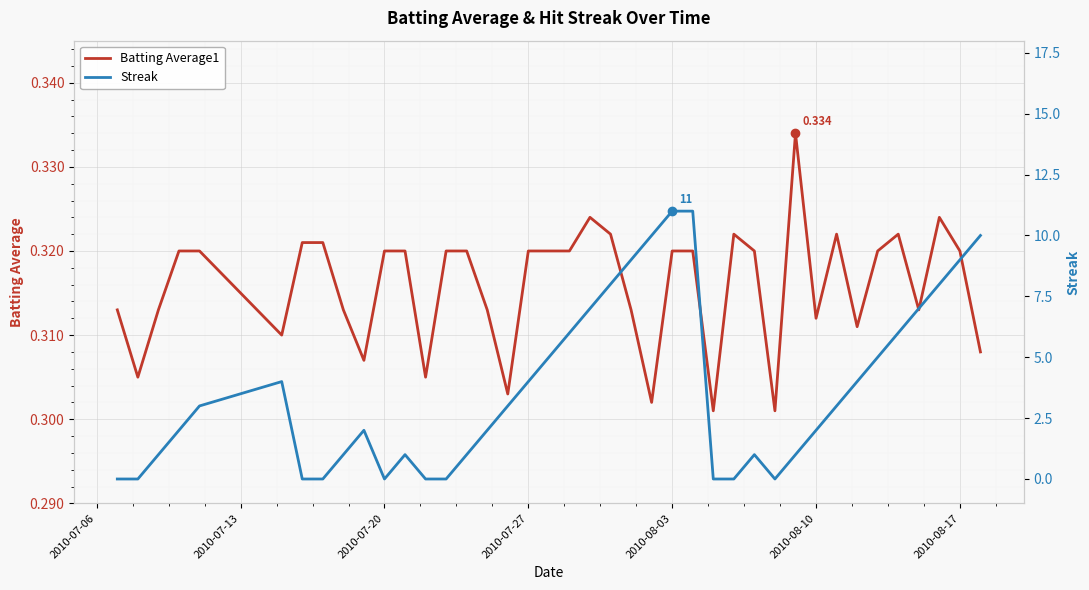

List the series in order of their overall mean, lowest first.

Batting Average1, Streak